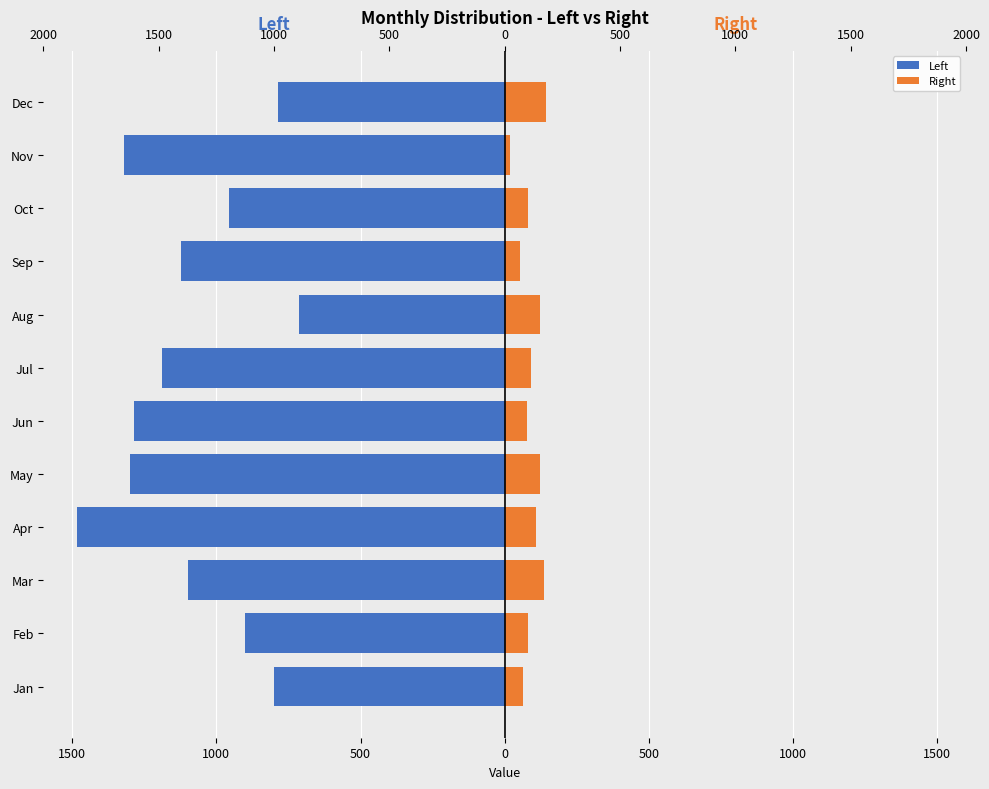

What are all the series names shown in the legend?

Left, Right